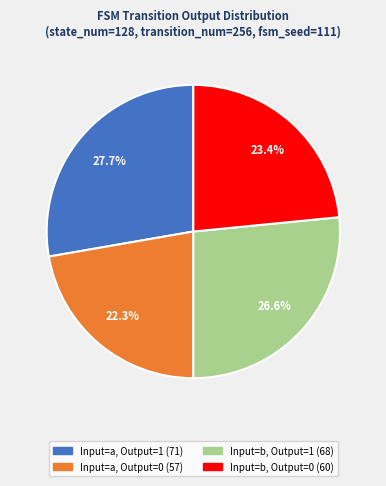

Is there any slice that represents more than half of the pie?

No